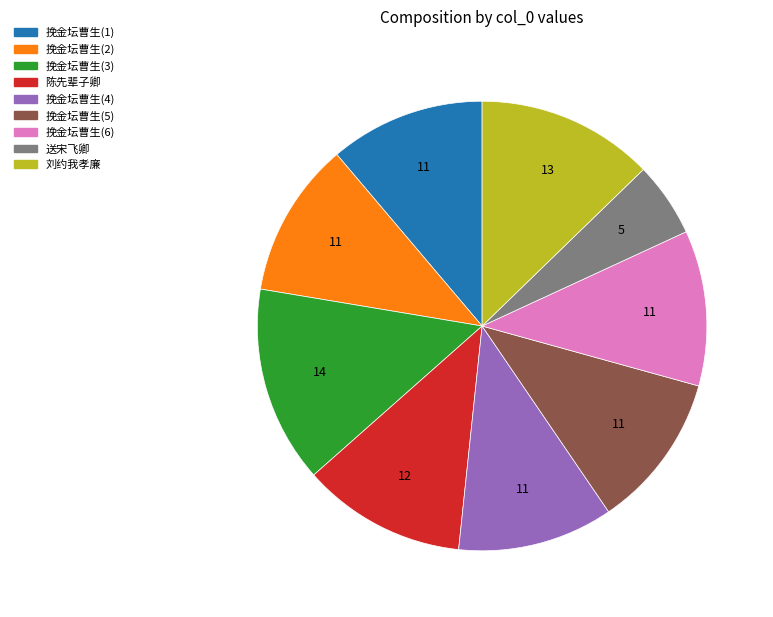

Is there any slice that represents more than half of the pie?

No